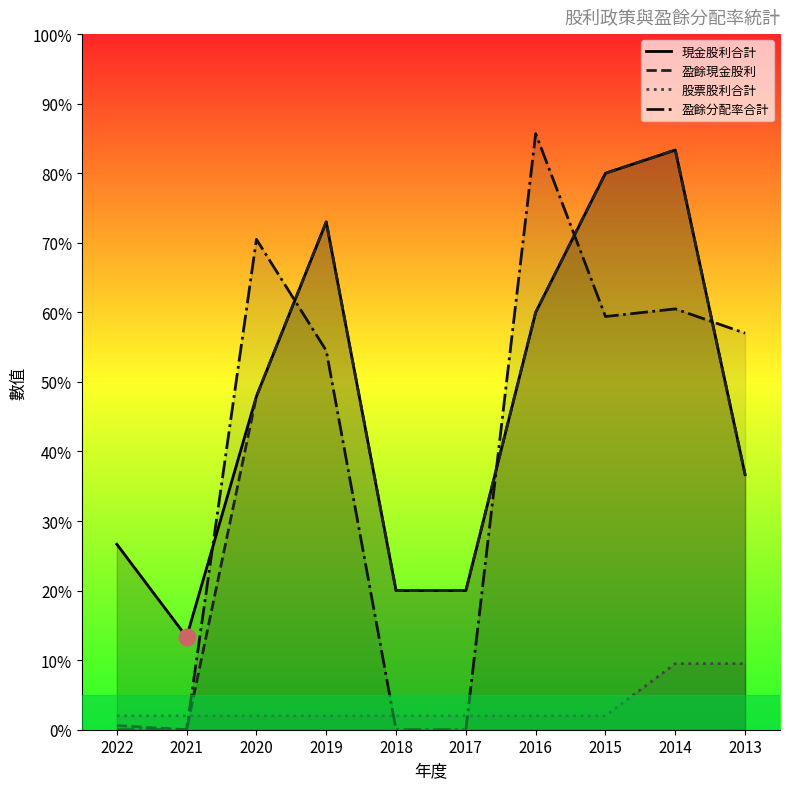

Reading right to left, what are all the values shown in this chart?

現金股利合計: 2013=36.7	2014=83.3	2015=80.0	2016=60.0	2017=20.0	2018=20.0	2019=73.0	2020=47.9	2021=13.3	2022=26.7
盈餘現金股利: 2013=36.7	2014=83.3	2015=80.0	2016=60.0	2017=20.0	2018=20.0	2019=73.0	2020=47.9	2021=0.0	2022=0.6
股票股利合計: 2013=9.5	2014=9.5	2015=2.0	2016=2.0	2017=2.0	2018=2.0	2019=2.0	2020=2.0	2021=2.0	2022=2.0
盈餘分配率合計: 2013=57.0	2014=60.5	2015=59.4	2016=85.7	2017=0.0	2018=0.0	2019=54.5	2020=70.5	2021=0.0	2022=0.0